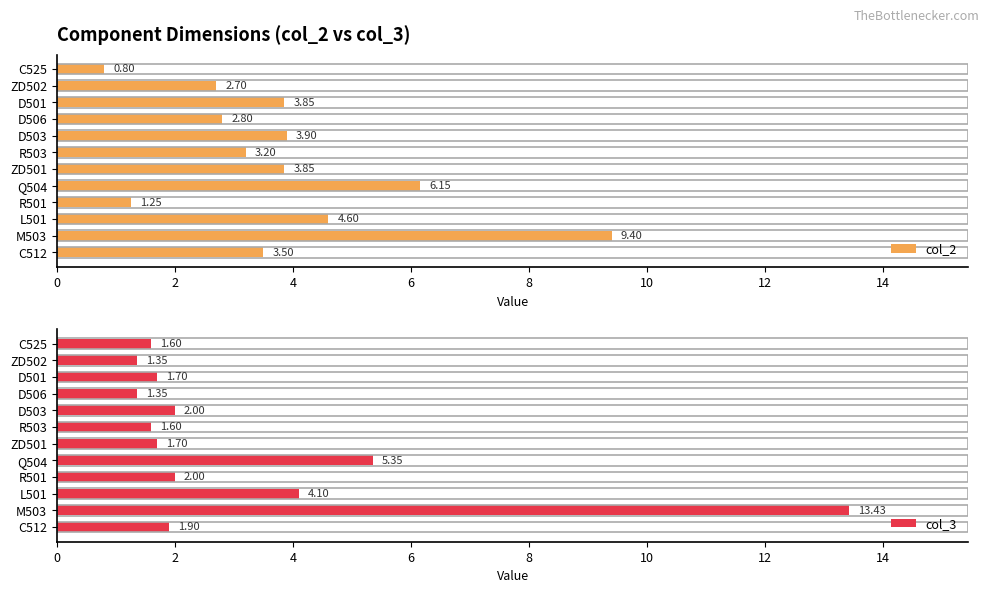

What is the difference between the second highest and second lowest values in the col_2 series?

4.9